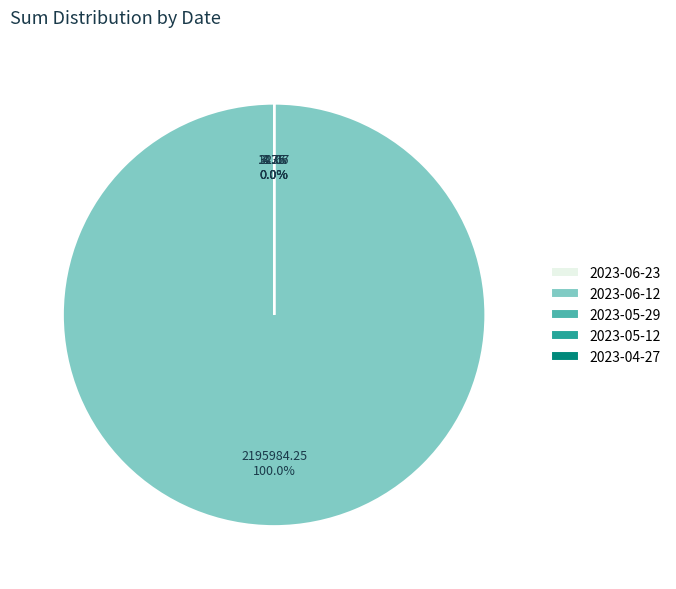

How many slices are in this pie chart?

5